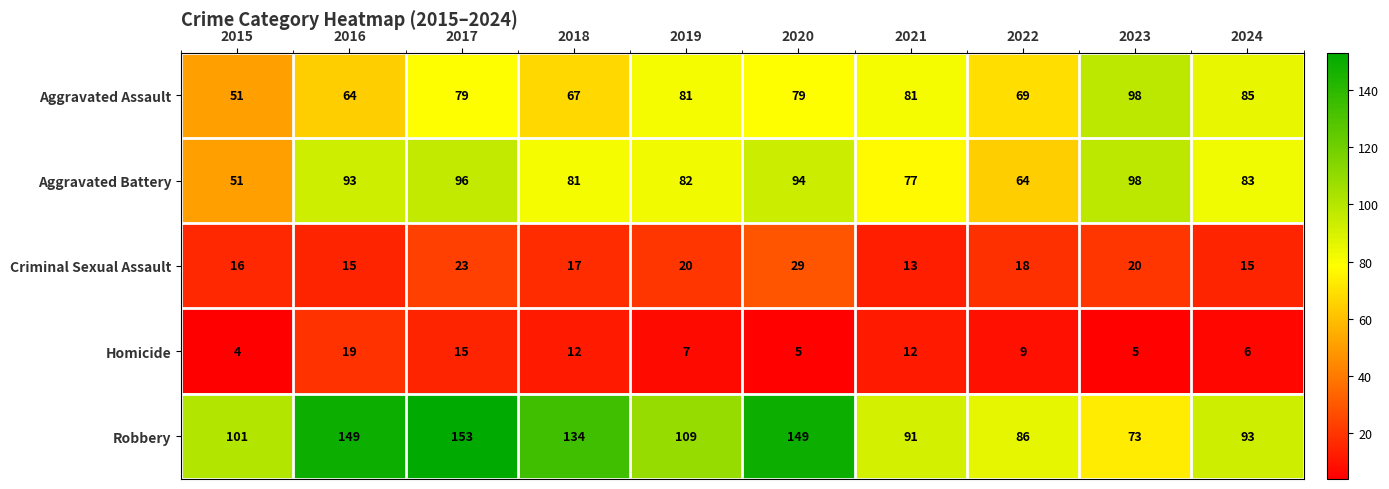

Rank the series at 2017 from lowest to highest value.

Homicide, Criminal Sexual Assault, Aggravated Assault, Aggravated Battery, Robbery